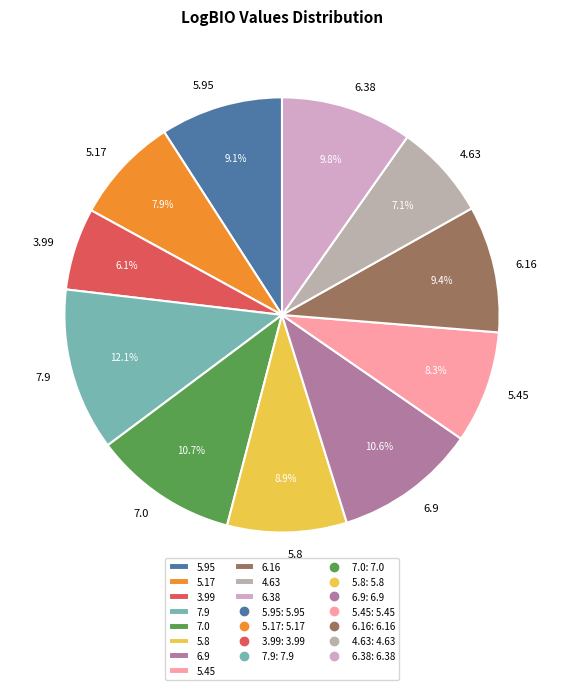

Which slice is the smallest?

3.99